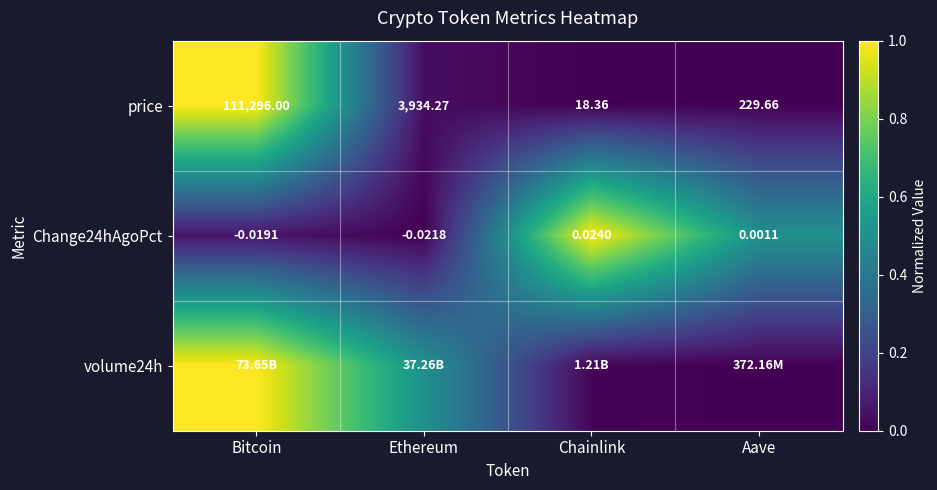

Which category has the highest value in the price series?

Bitcoin